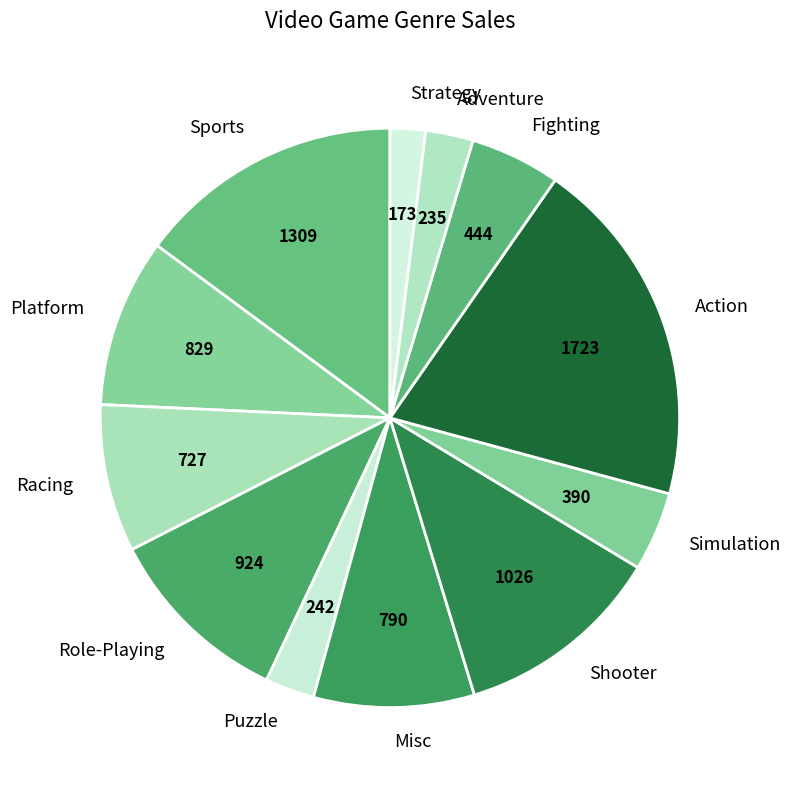

How many slices are in this pie chart?

12